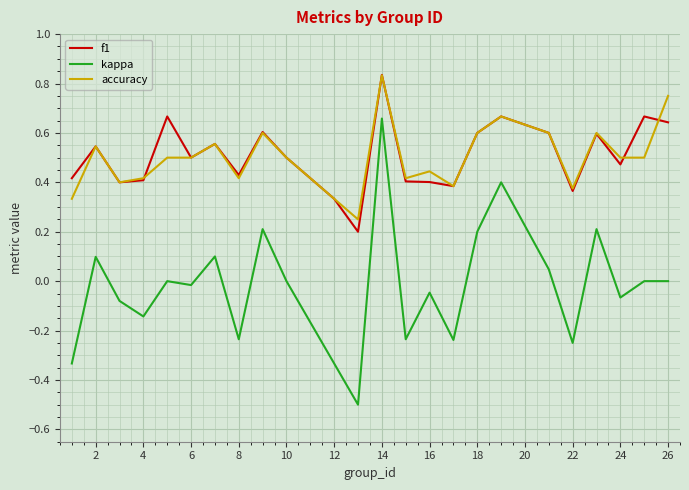

True or false: accuracy and kappa intersect in this chart.

False